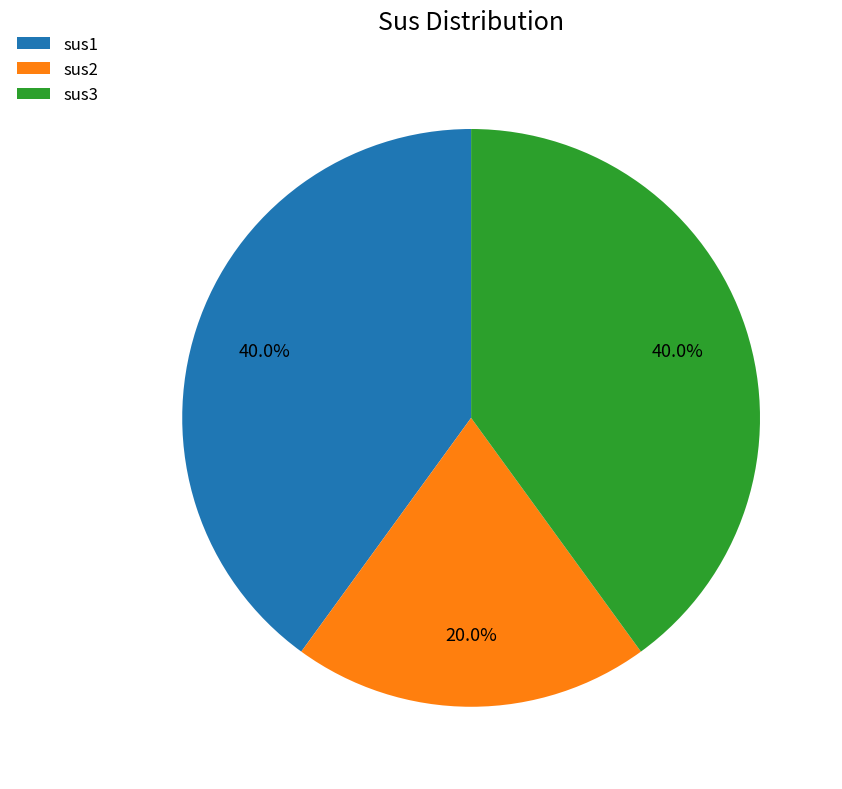

Which category has the smallest portion of the pie?

sus2